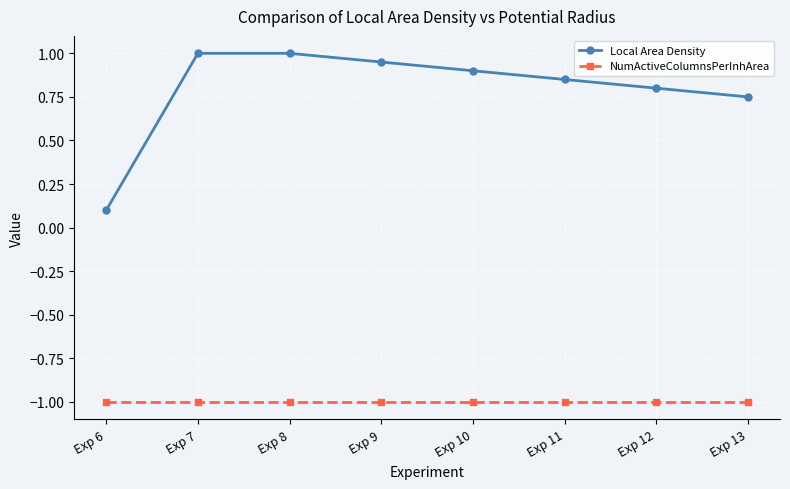

What is the value of the NumActiveColumnsPerInhArea point at the 8th from the left?

-1.0